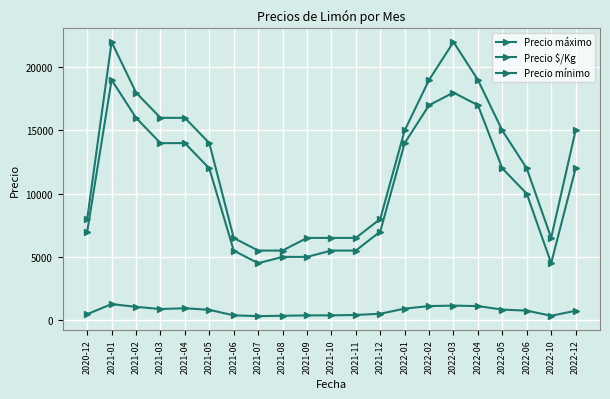

What is the difference between the Precio máximo values at 2022-06 and 2022-04?

7000